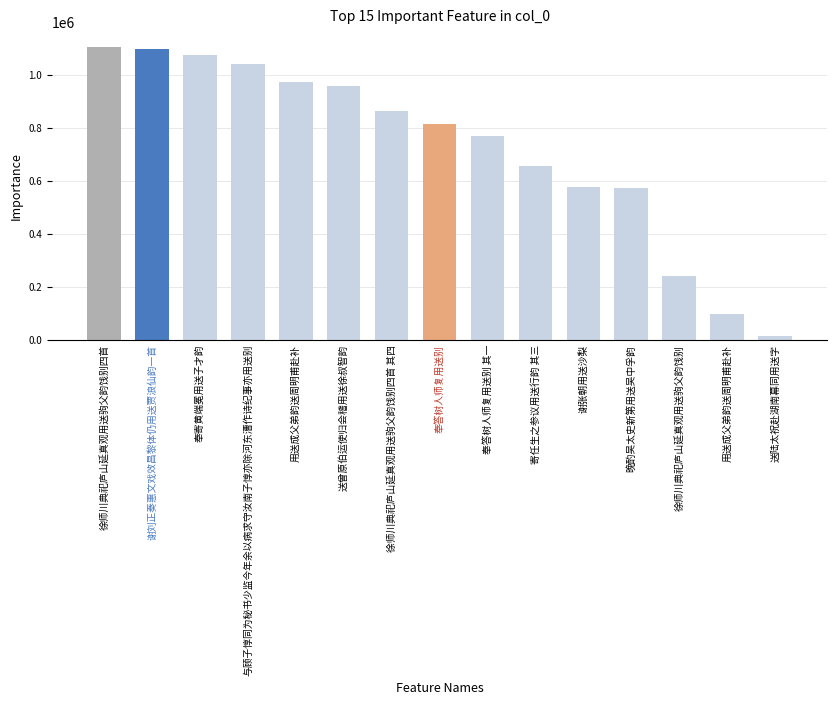

Count the number of data series in this chart.

1